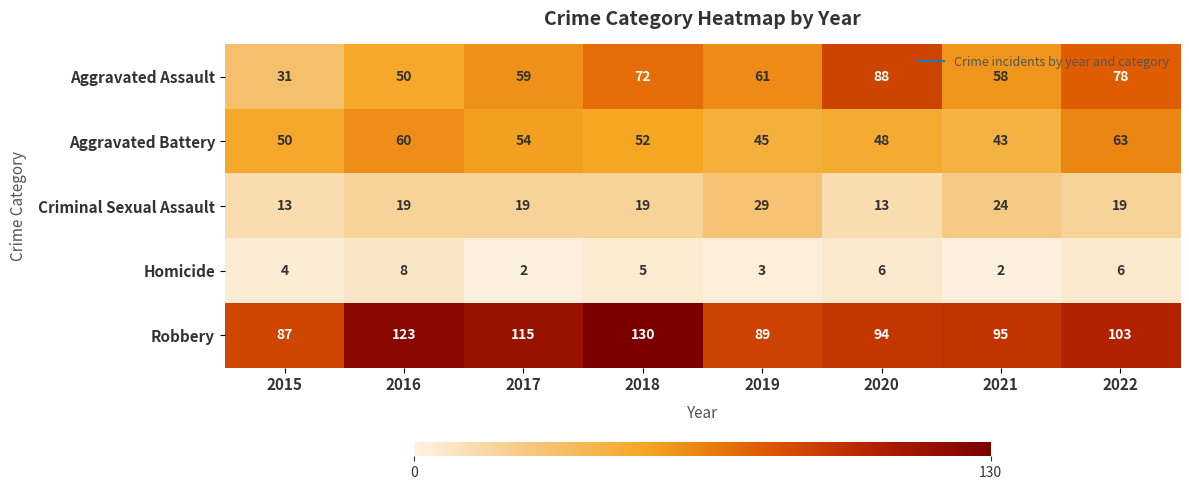

What is the average value of the Criminal Sexual Assault series?

19